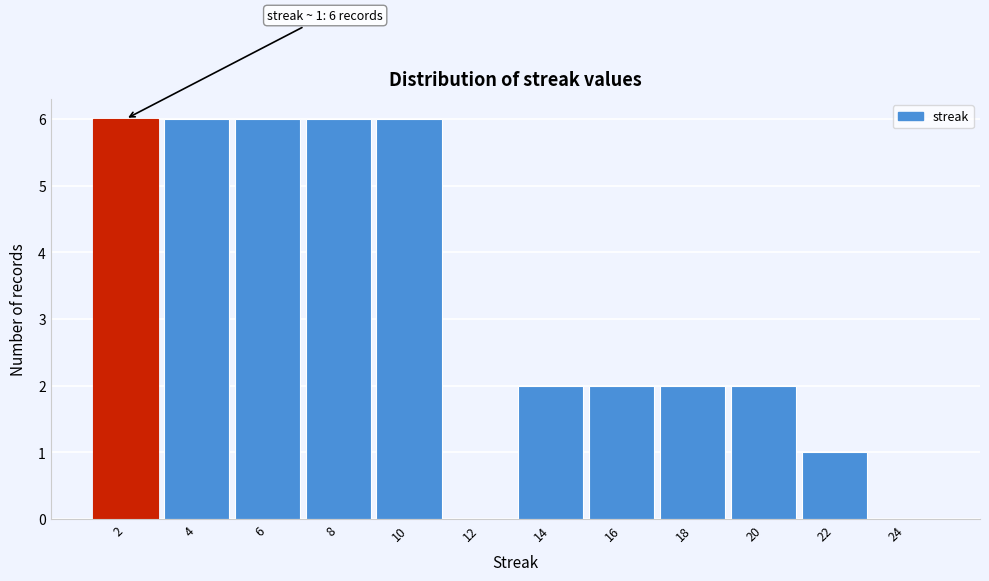

Reading left to right, extract all data points from this chart.

2=6	4=6	6=6	8=6	10=6	12=0	14=2	16=2	18=2	20=2	22=1	24=0